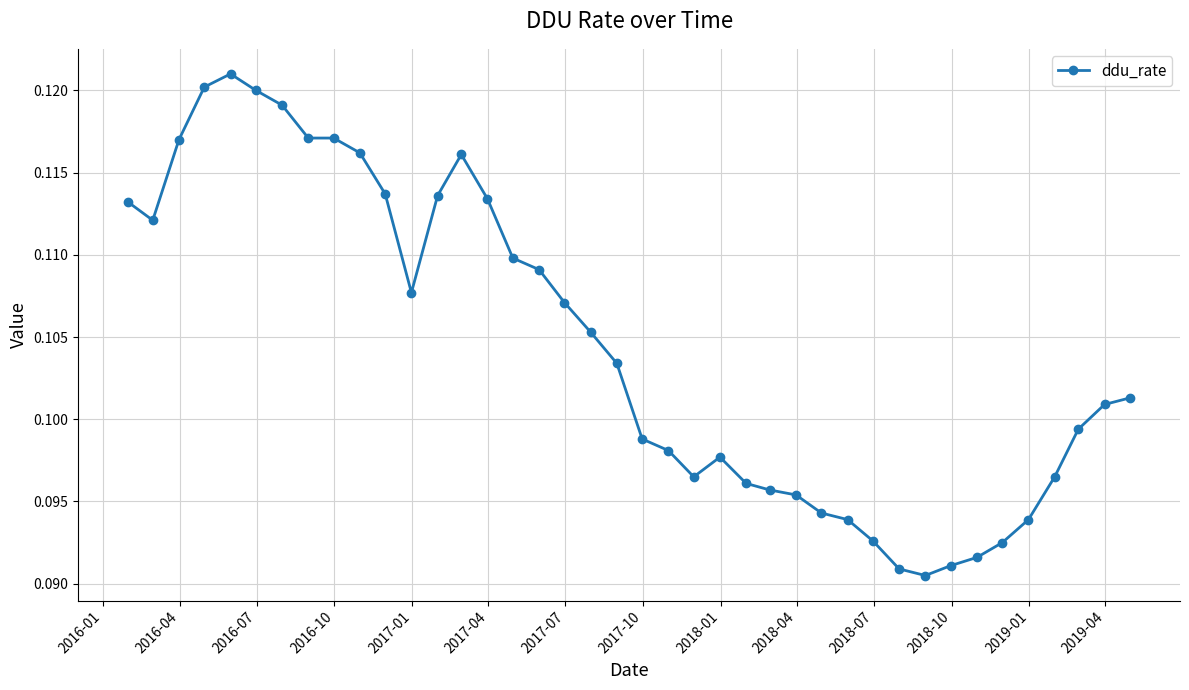

How many values are between 0 and 1?

40